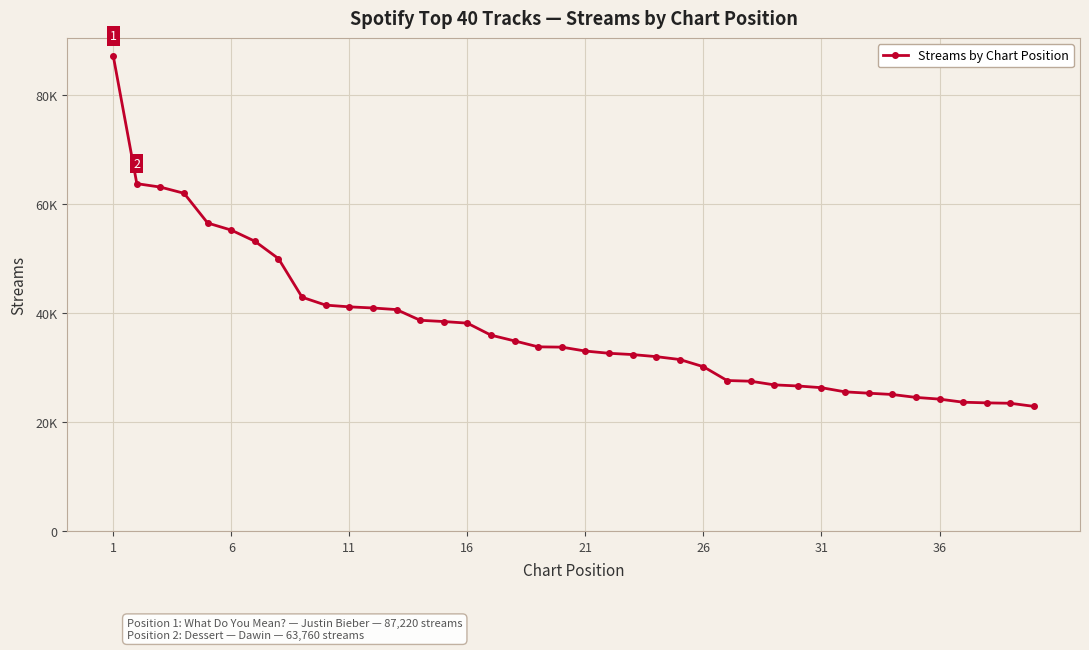

Is this an area chart (filled region under the line)?

No